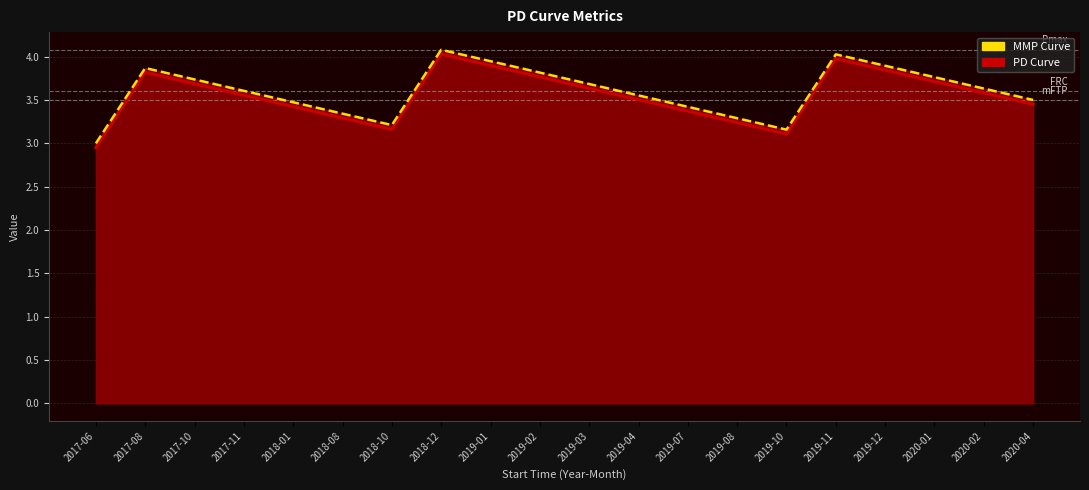

How many categories are shown in the chart?

20